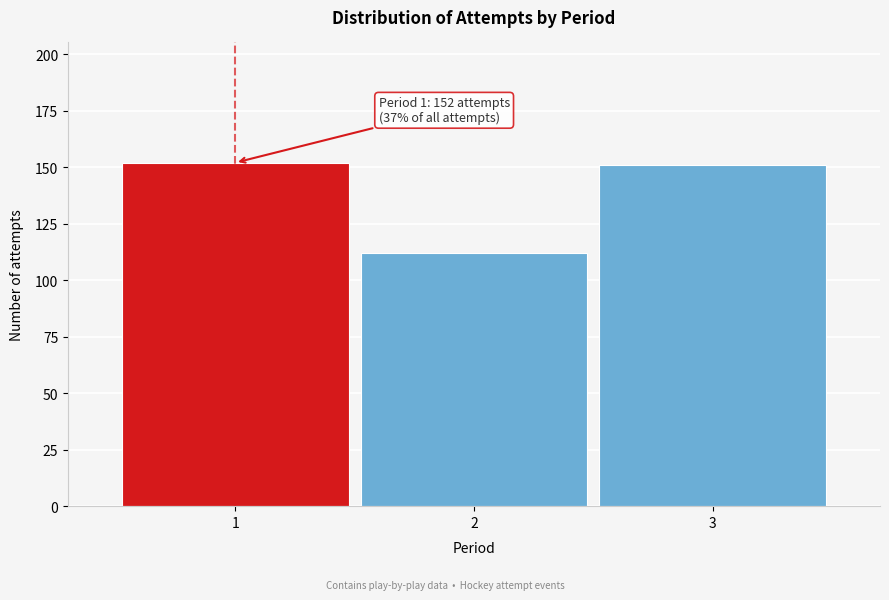

Reading left to right, what are all the values shown in this chart?

152	112	151